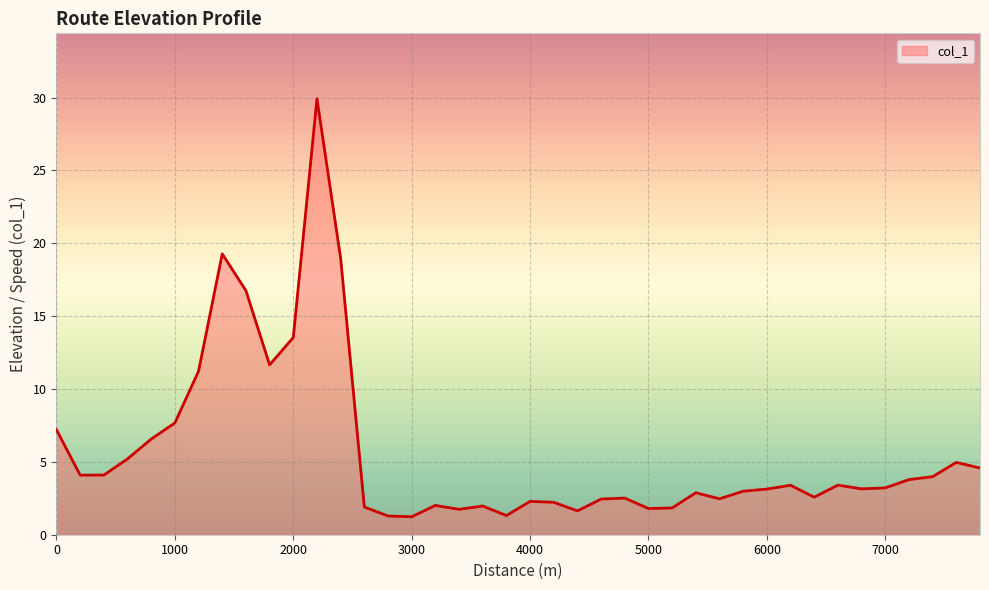

What is the difference between the maximum and minimum values?

28.7